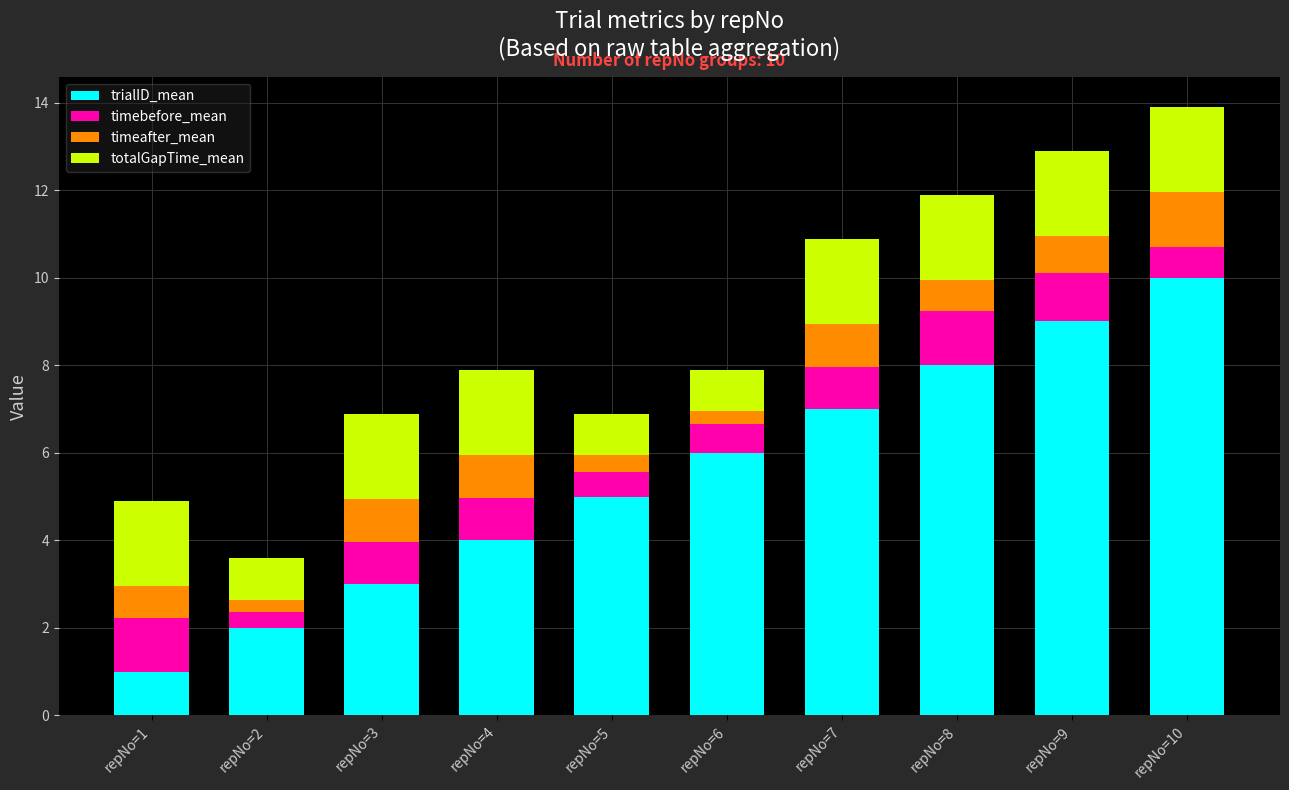

At which label does trialID_mean reach its peak?

repNo=10